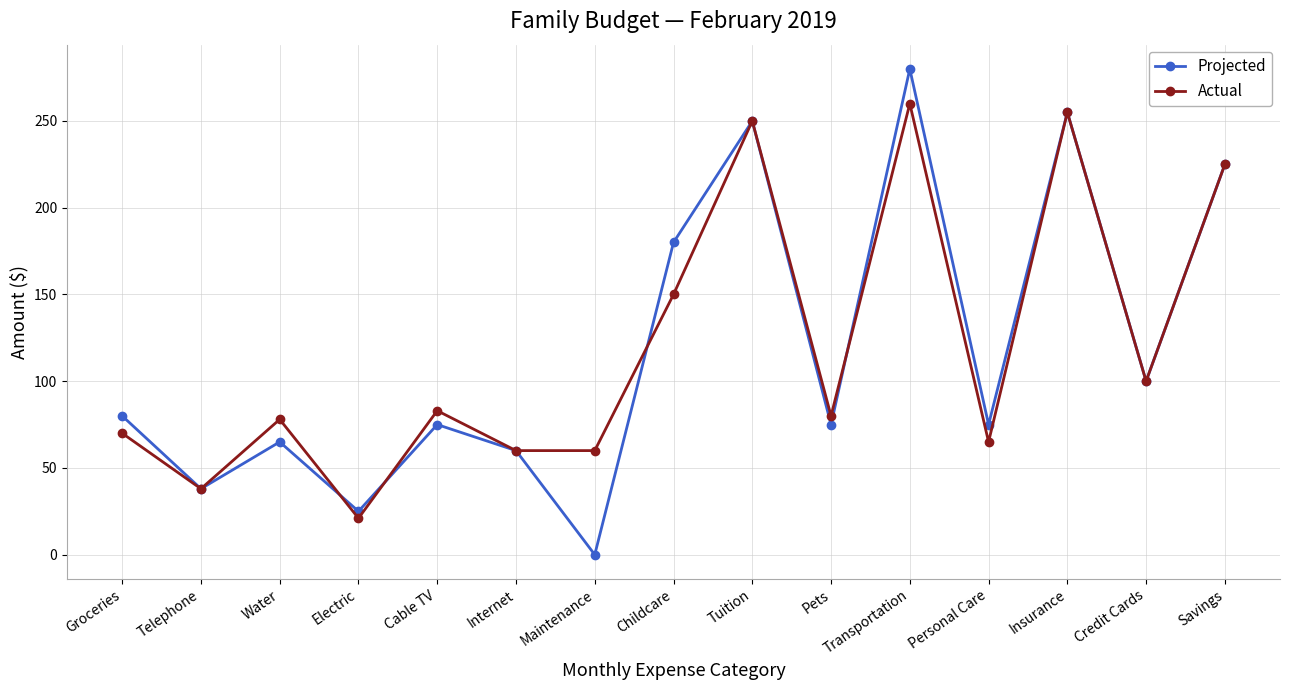

What is the total value across all series at Telephone?

76